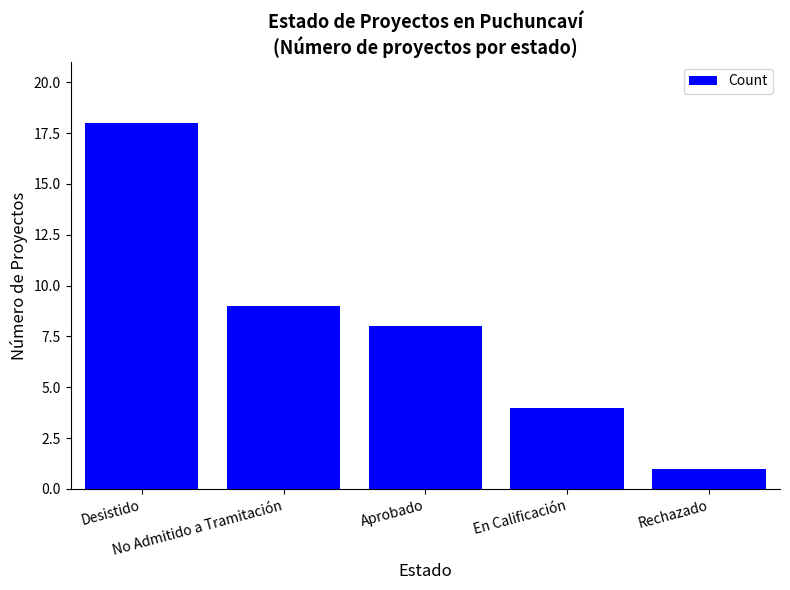

At which label is the value closest to 9?

No Admitido a Tramitación